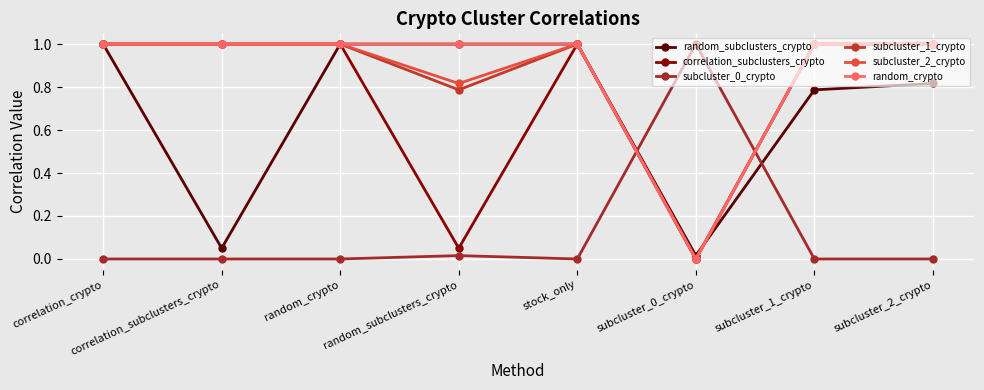

True or false: subcluster_0_crypto has a value of -0.5 at correlation_subclusters_crypto.

False